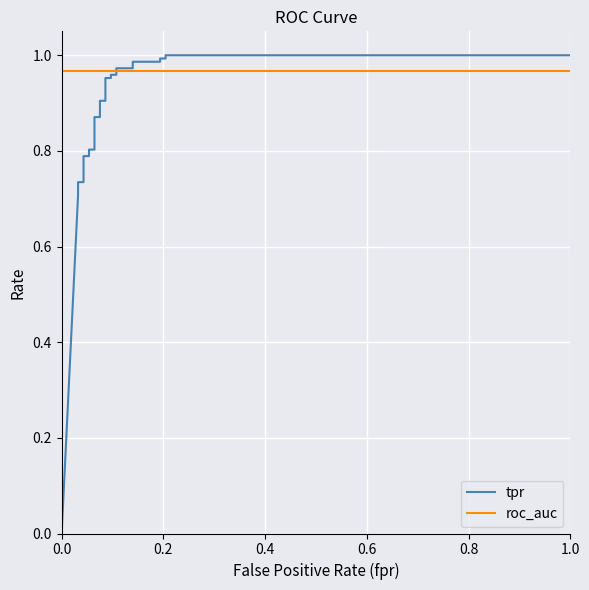

Which series has the widest spread of values?

tpr